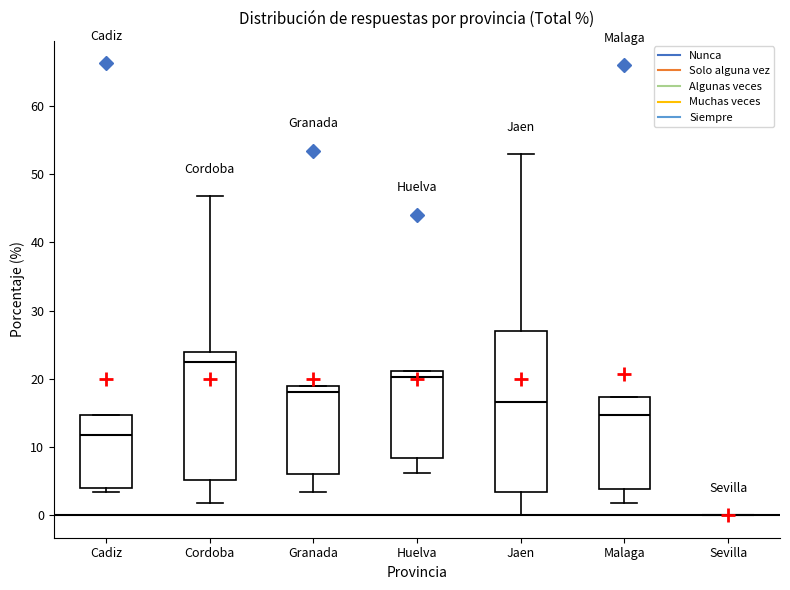

Reading left to right, read every box against the y-axis: the position of its median line, the range the box covers, and the ends of its whiskers. The values are not printed on the chart, so give them approximately, as read against the axis.

Cadiz: median 12, box 4 to 15, whiskers 3 to 15
Cordoba: median 22, box 5 to 24, whiskers 2 to 47
Granada: median 18, box 6 to 19, whiskers 3 to 19
Huelva: median 20, box 8 to 21, whiskers 6 to 21
Jaen: median 17, box 3 to 27, whiskers 0 to 53
Malaga: median 15, box 4 to 17, whiskers 2 to 17
Sevilla: box collapsed to a line at 0, whiskers 0 to 0